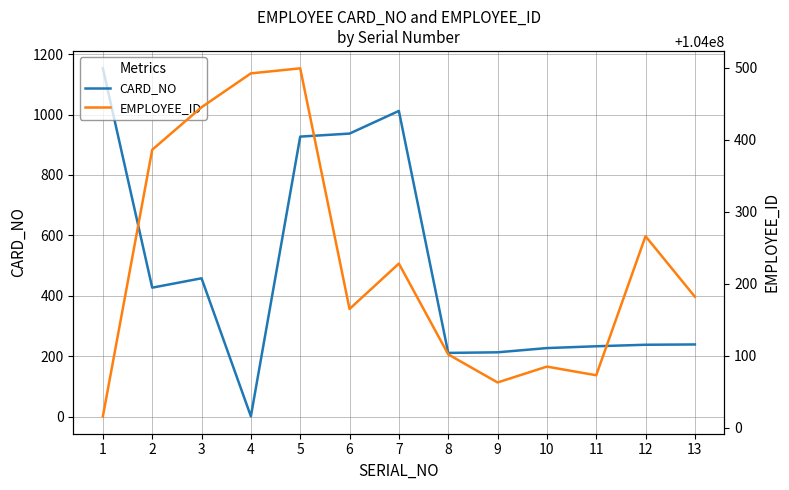

In EMPLOYEE_ID, how many points are lower than both neighbors (excluding endpoints)?

3